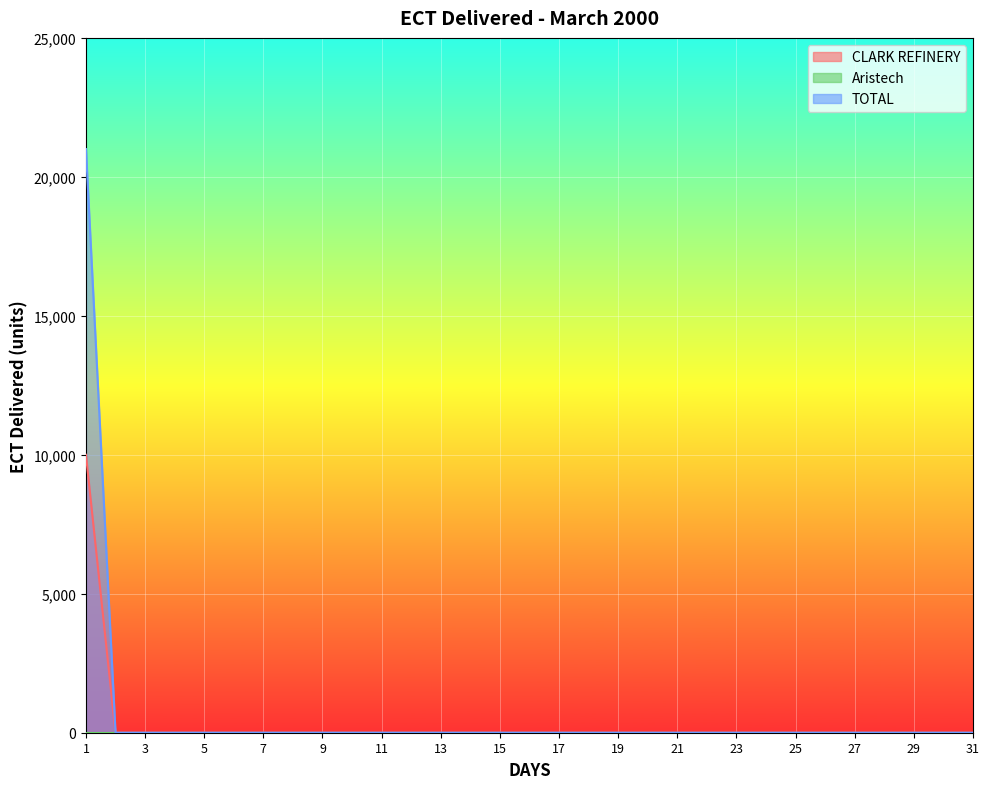

Which has a higher value, 9 or 29?

9